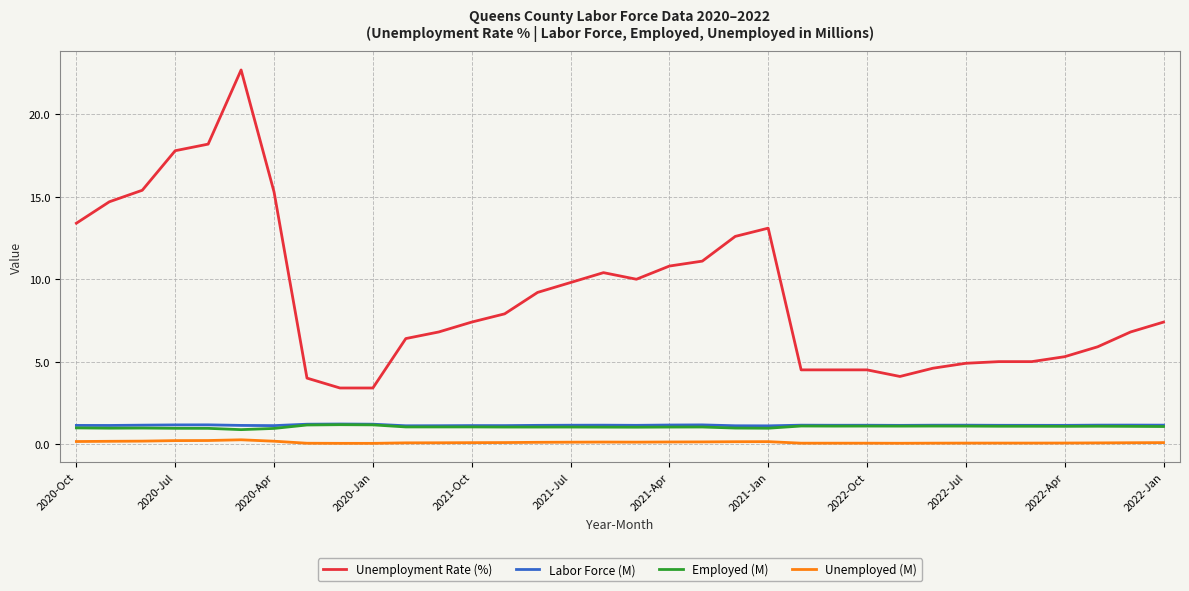

Which series has the largest total across all categories?

Unemployment Rate (%)